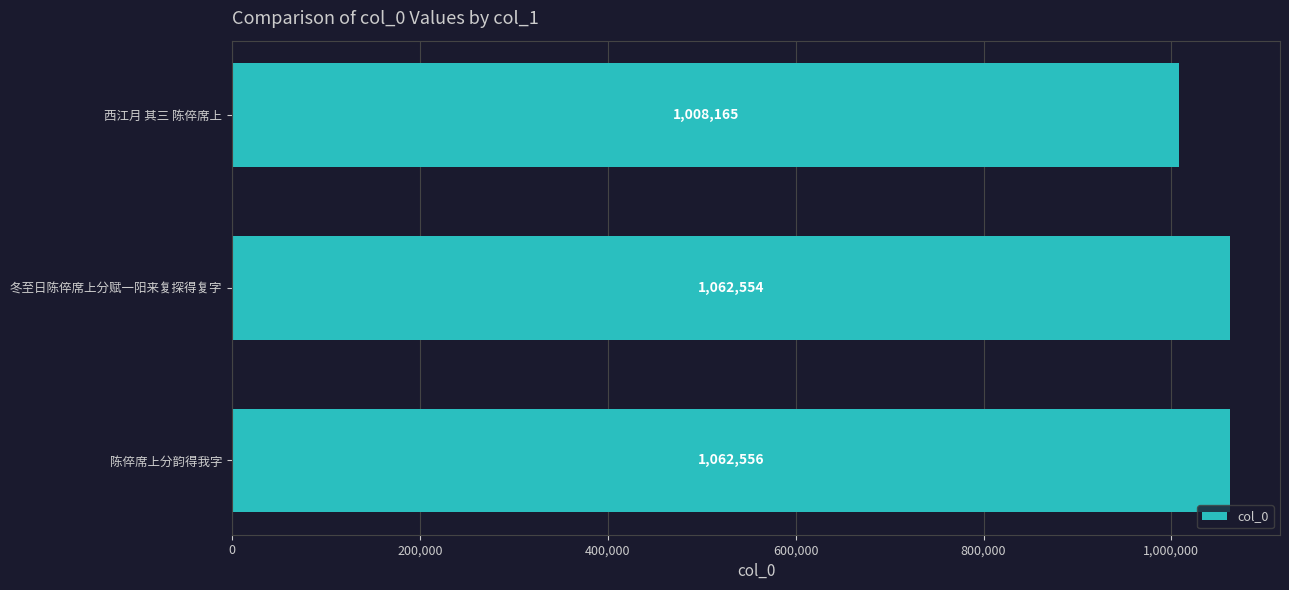

What is the change in value from 冬至日陈倅席上分赋一阳来复探得复字 to 陈倅席上分韵得我字?

+2